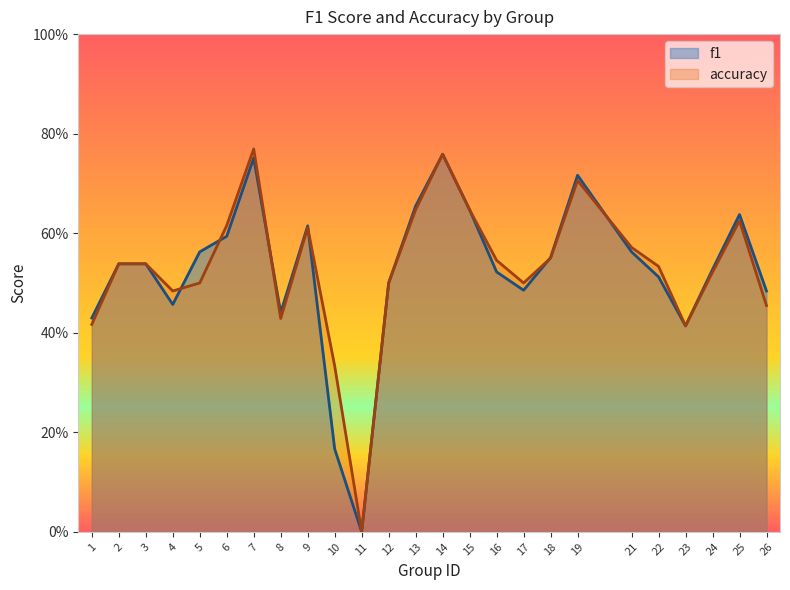

How many interior local peaks does the f1 series have?

5